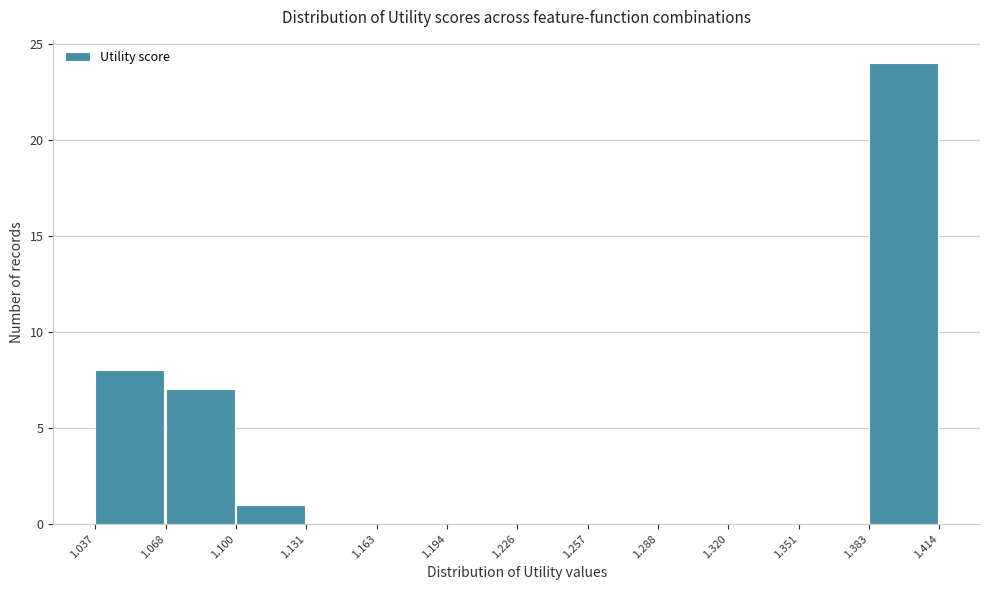

Which range on the x-axis has the tallest bar?

1.383 to 1.414